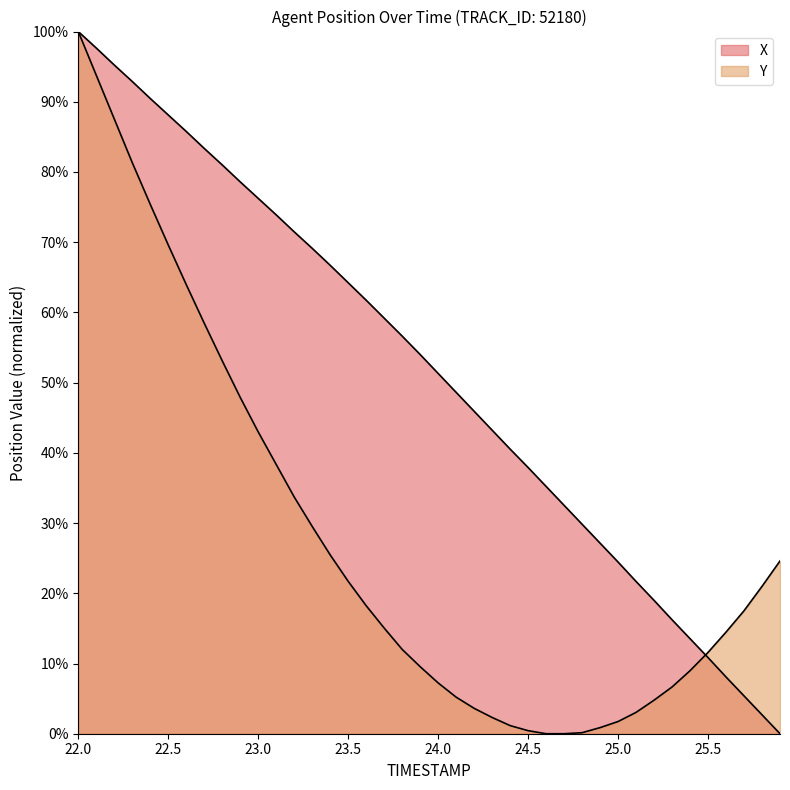

Does the chart have visible grid lines?

No